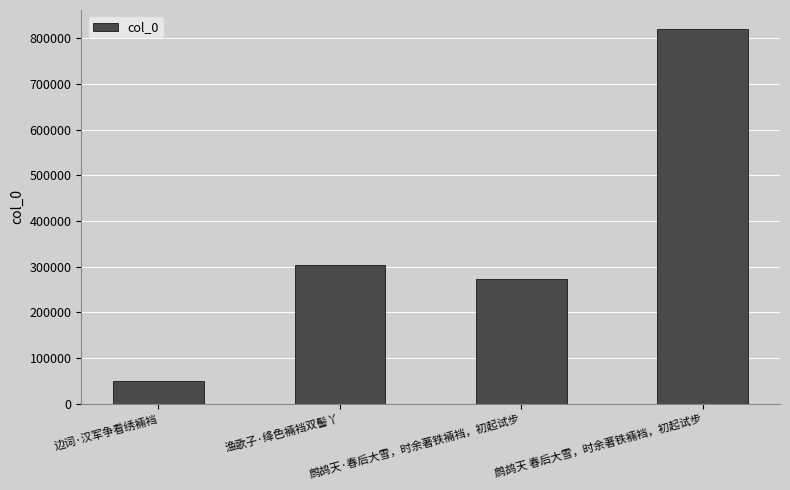

What is the difference between the values at 鹧鸪天·春后大雪，时余著铁裲裆，初起试步 and 鹧鸪天 春后大雪，时余著铁裲裆，初起试步?

547612